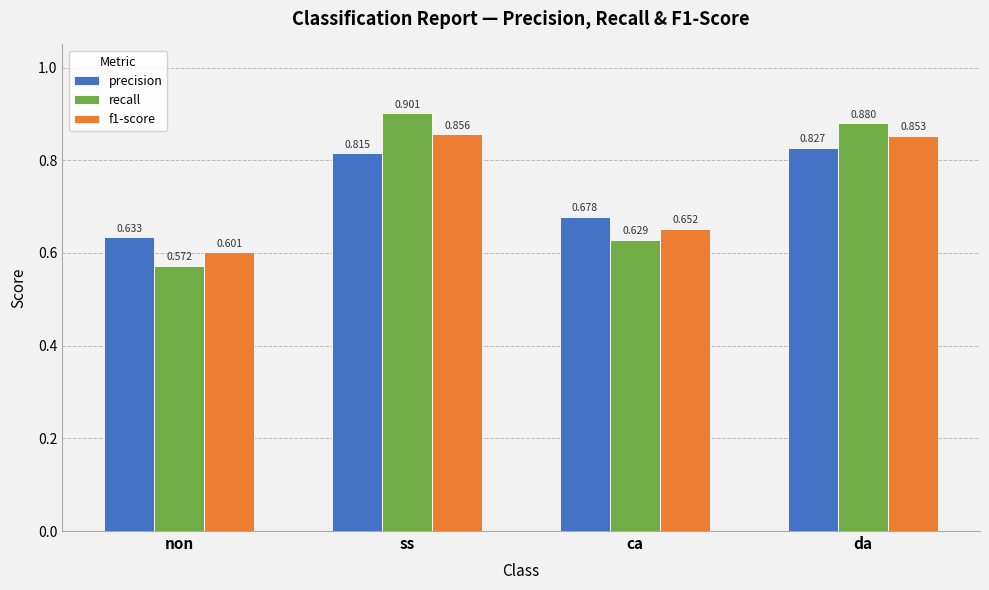

Which series has the largest total across all categories?

recall